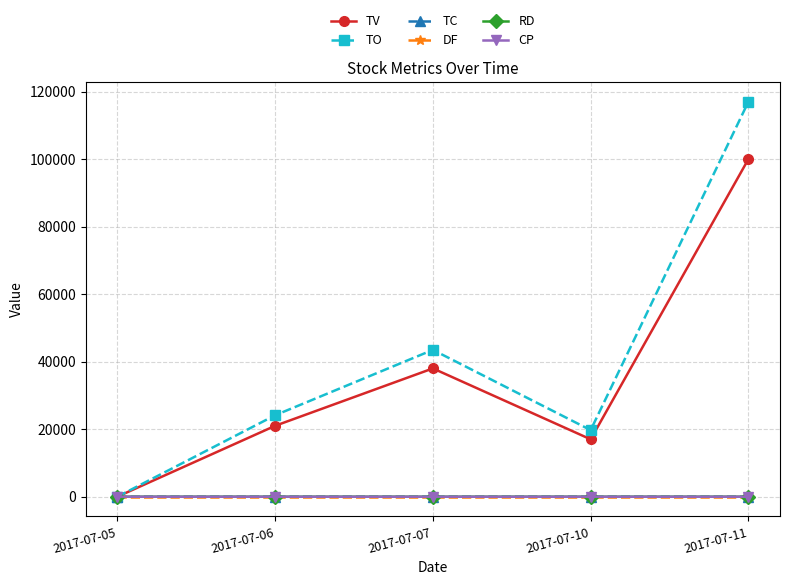

Which series has the largest range (max minus min)?

TO